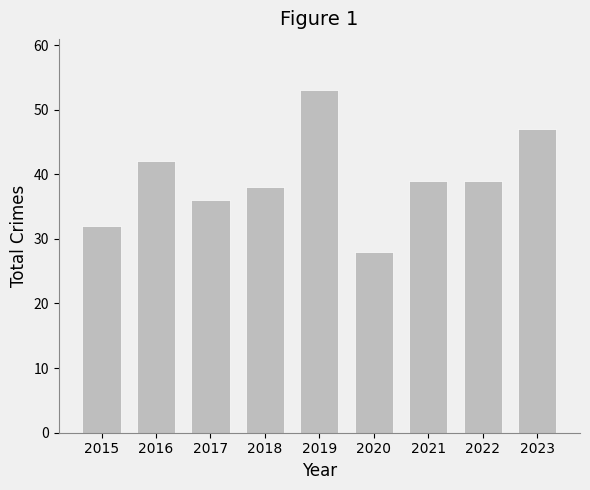

What is the difference between the values at 2023 and 2015?

15